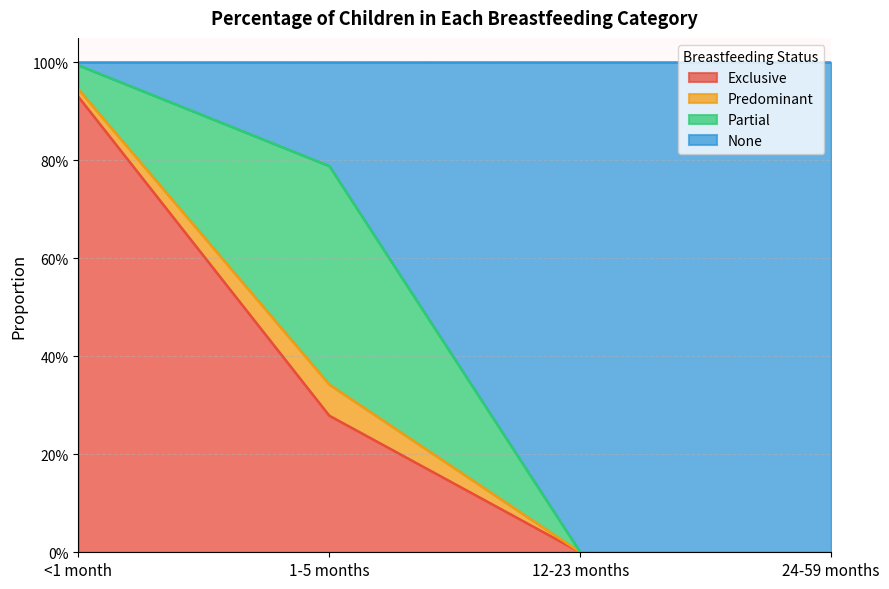

Which label corresponds to the smallest value in the chart?

12-23 months